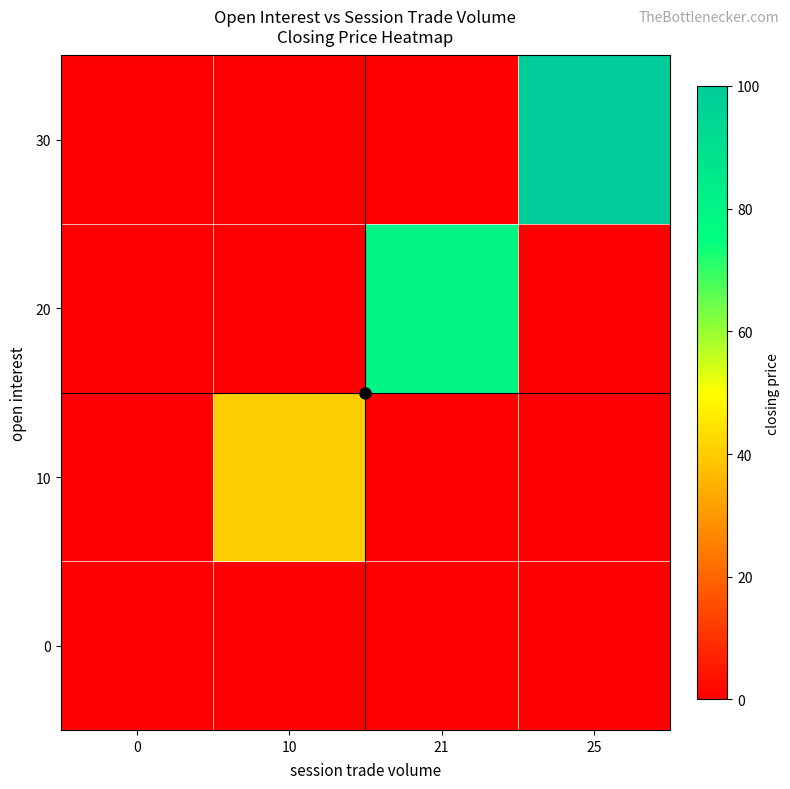

Reading right to left, transcribe all the data shown in this chart.

0: 25=0.0	21=0.0	10=0.0	0=0.0
10: 25=0.0	21=0.0	10=40.5	0=0.0
20: 25=0.0	21=79.5	10=0.0	0=0.0
30: 25=99.7	21=0.0	10=0.0	0=0.0